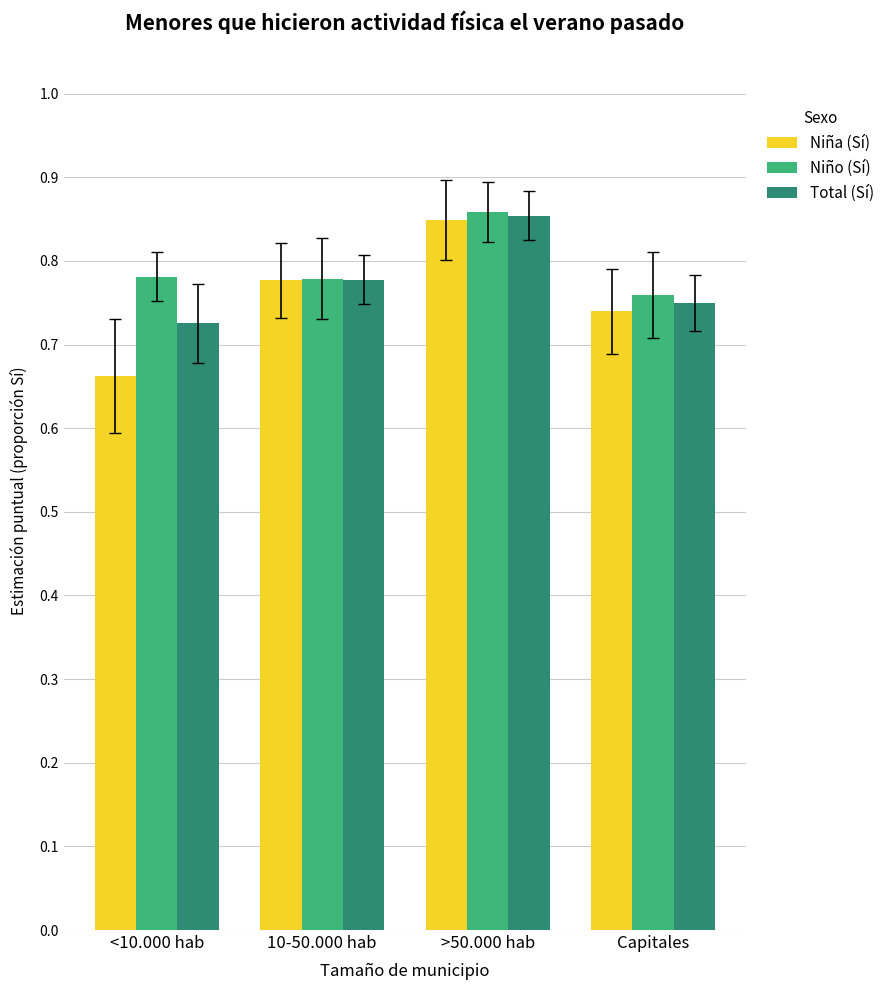

How many bars are there in total?

12